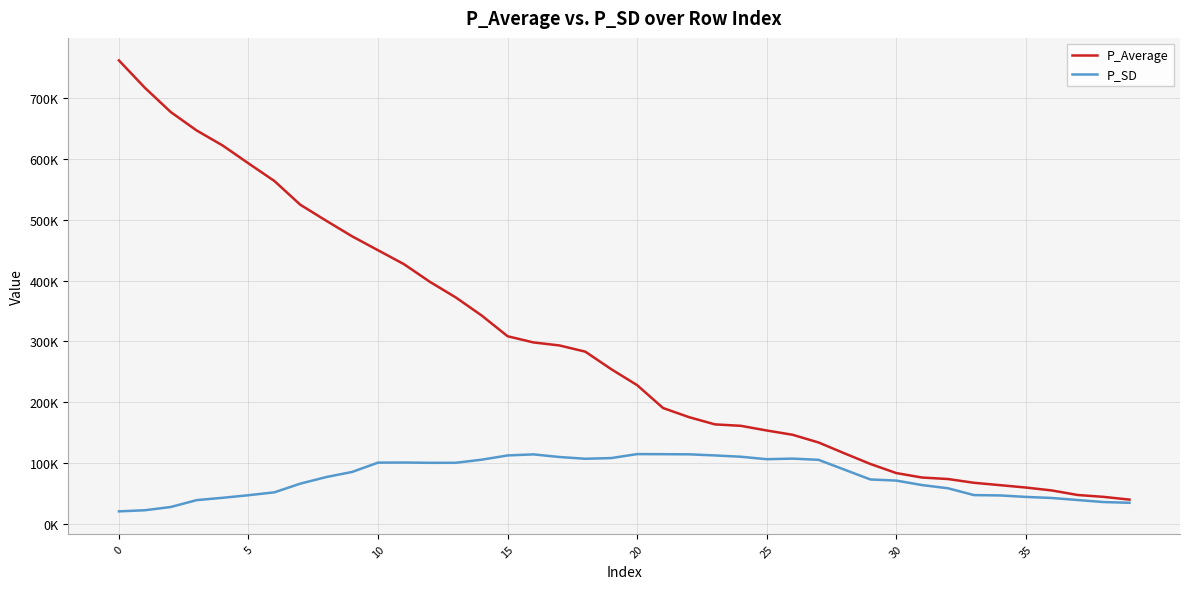

What are all the series names shown in the legend?

P_Average, P_SD